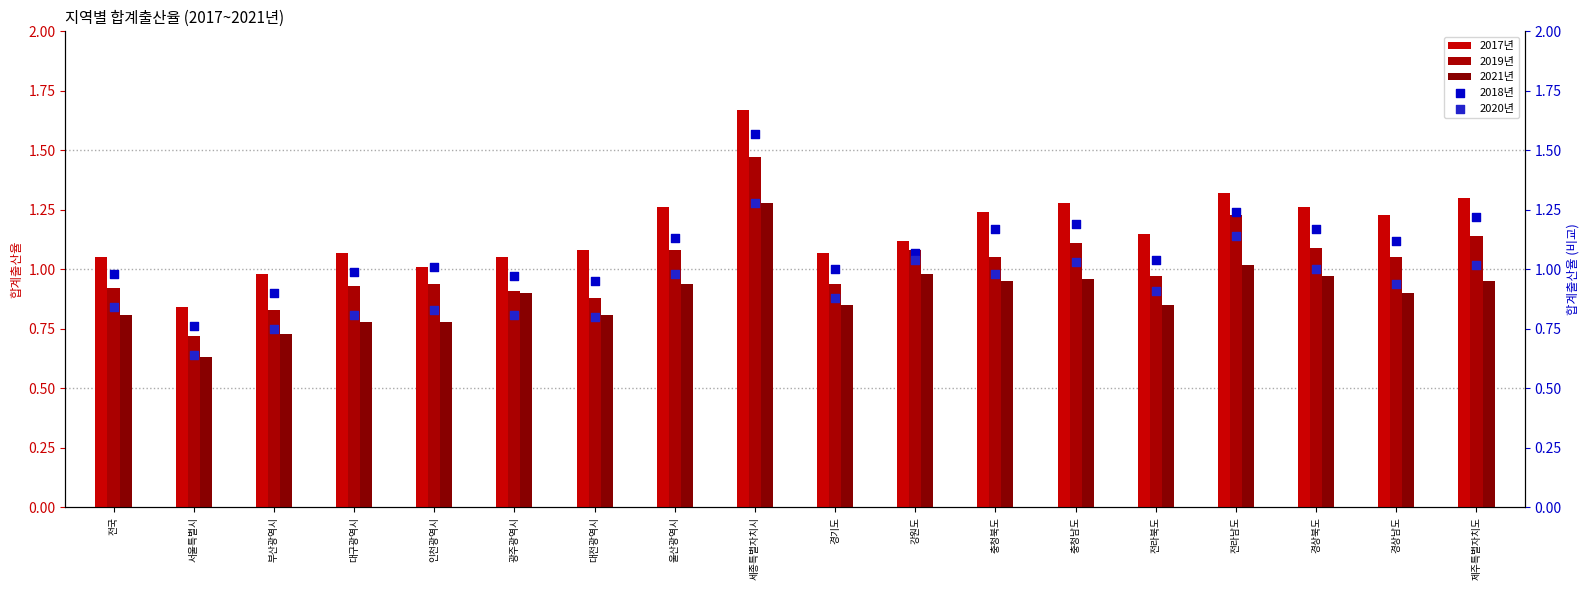

Which series has the largest total across all categories?

2017년